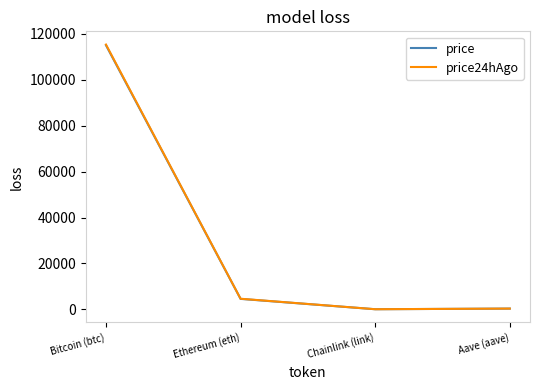

True or false: price and price24hAgo intersect in this chart.

False